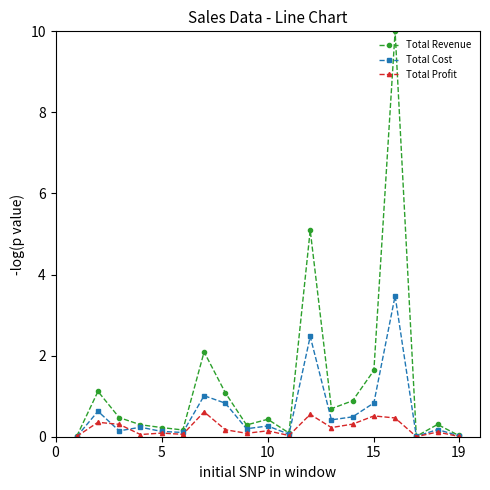

Which series has the largest total across all categories?

Total Revenue